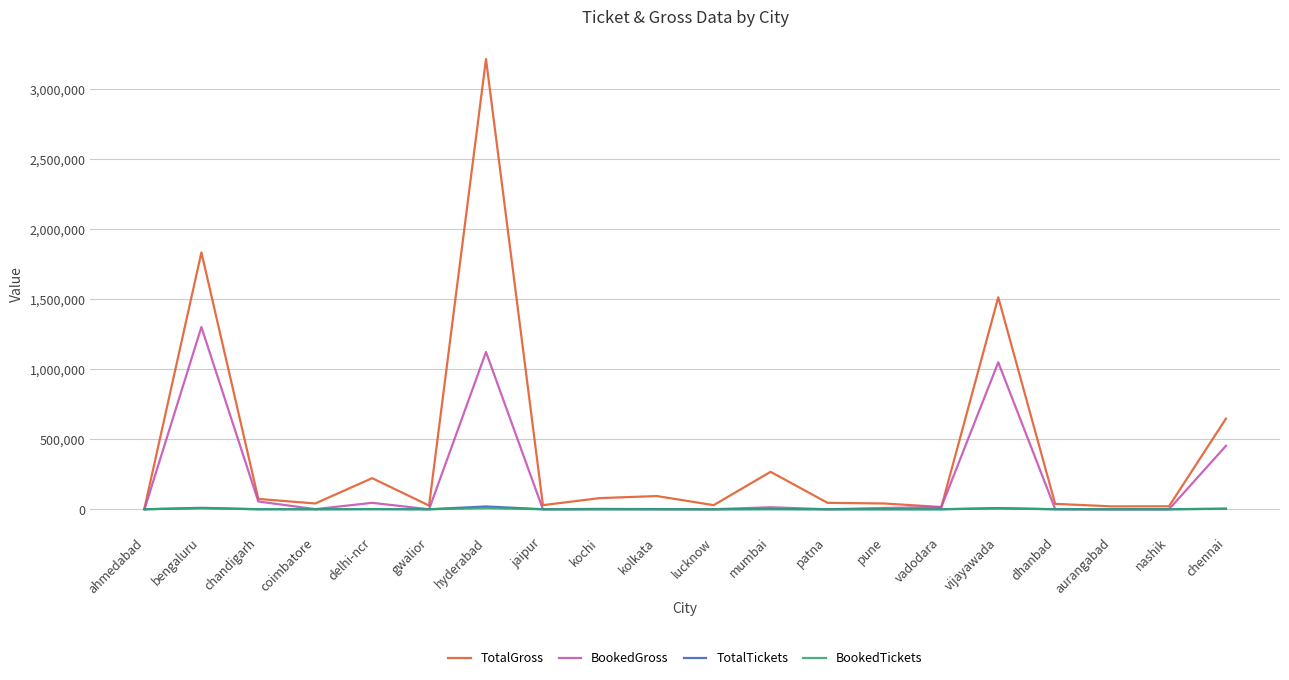

How many lines are shown in the chart?

4